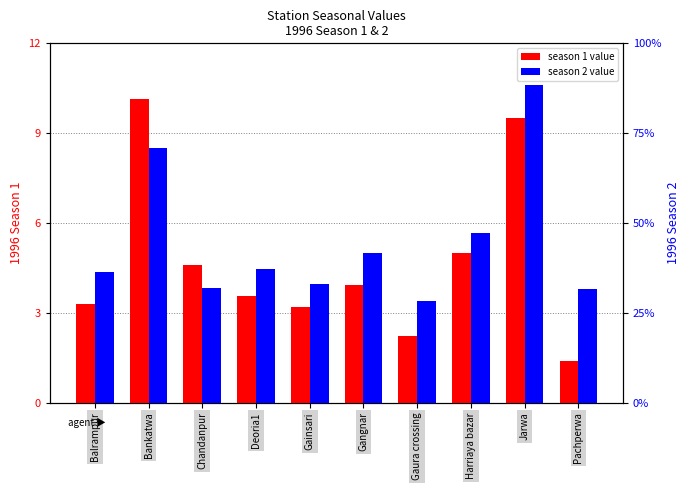

What is the difference between the 1996_season2 values at Gangnar and Deoria1?

0.5